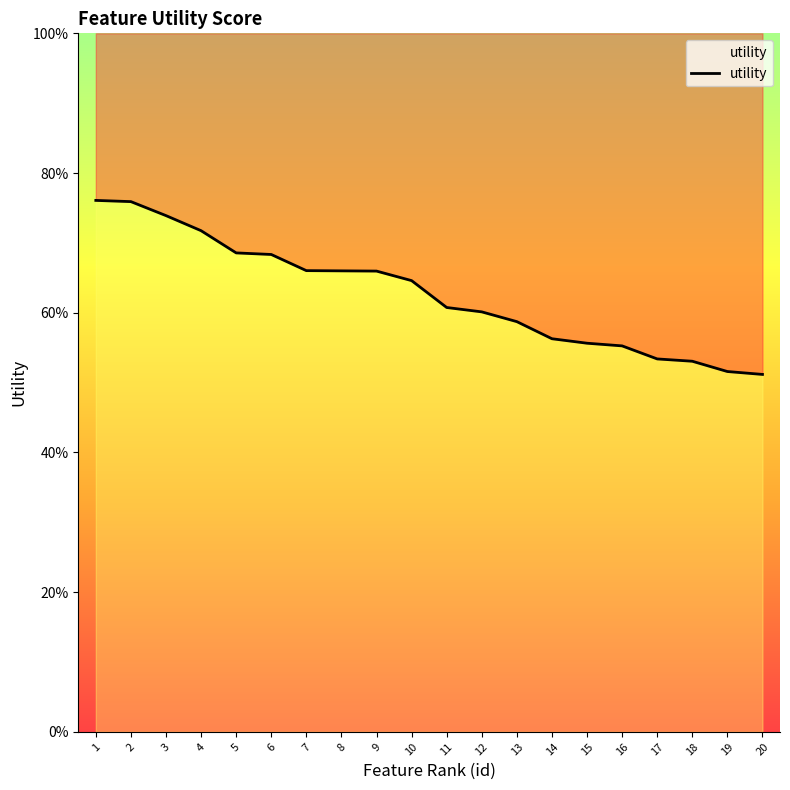

Is it true that the value at 19 is 0.5?

True